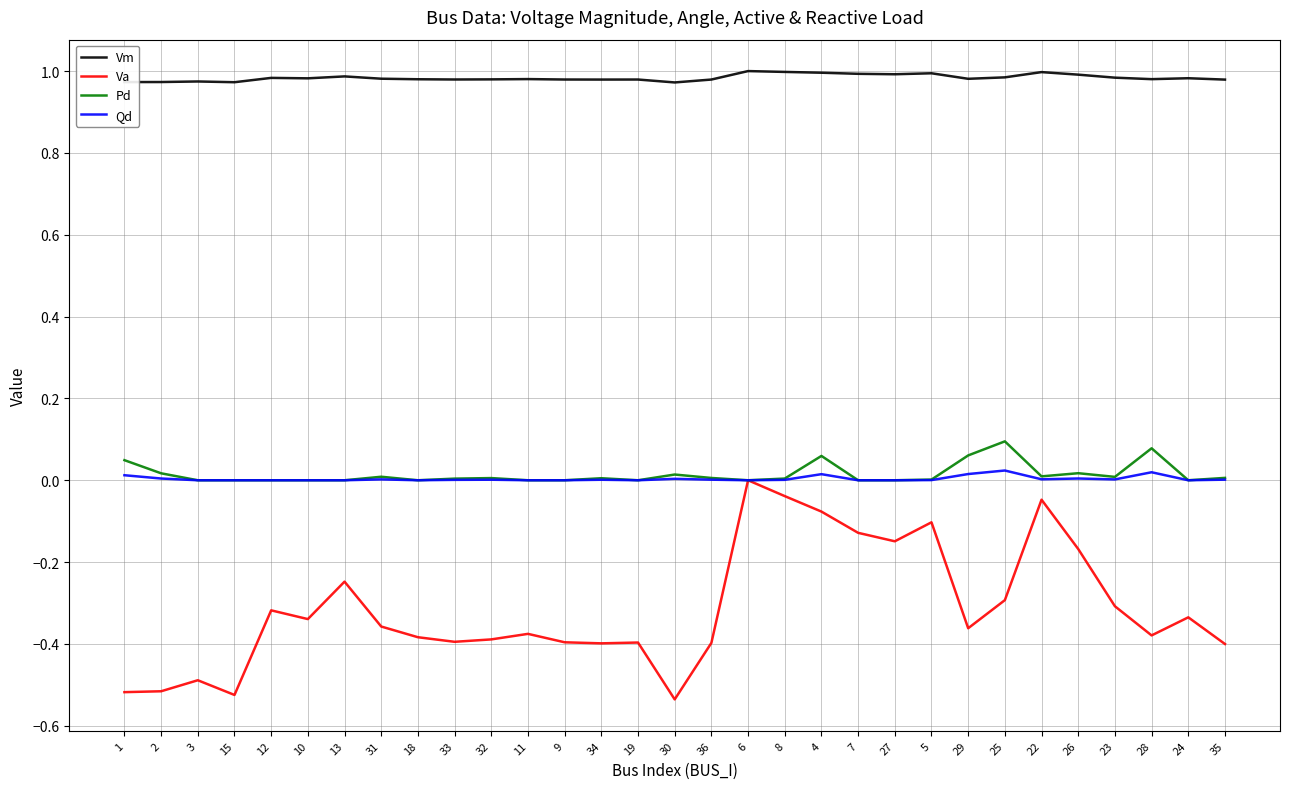

Is the value of Pd at 30 greater than the value of Vm at 7?

No